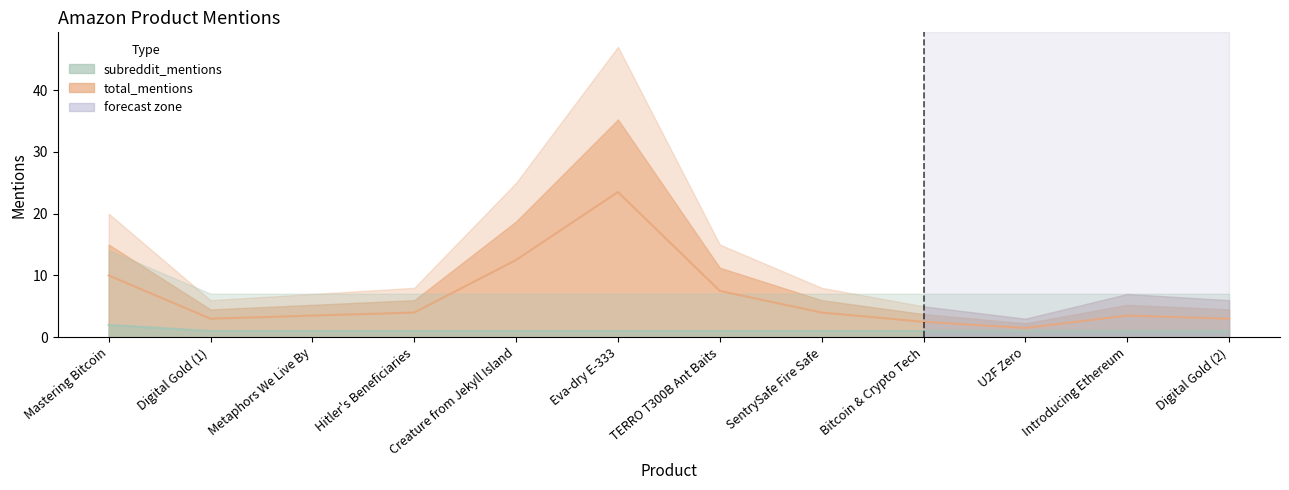

True or false: total_mentions (center) and subreddit_mentions (center) cross at least once.

False